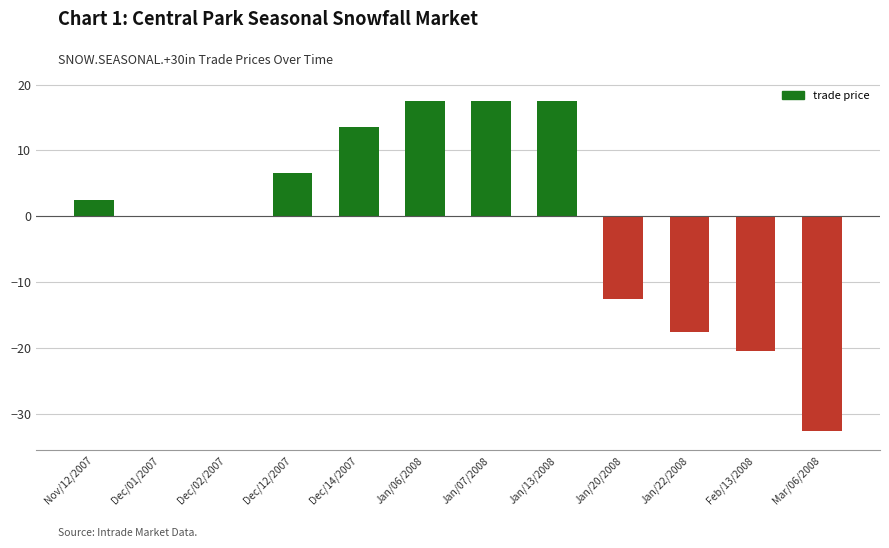

What is the sum of the values at Dec/14/2007 and Feb/13/2008?

-7.0